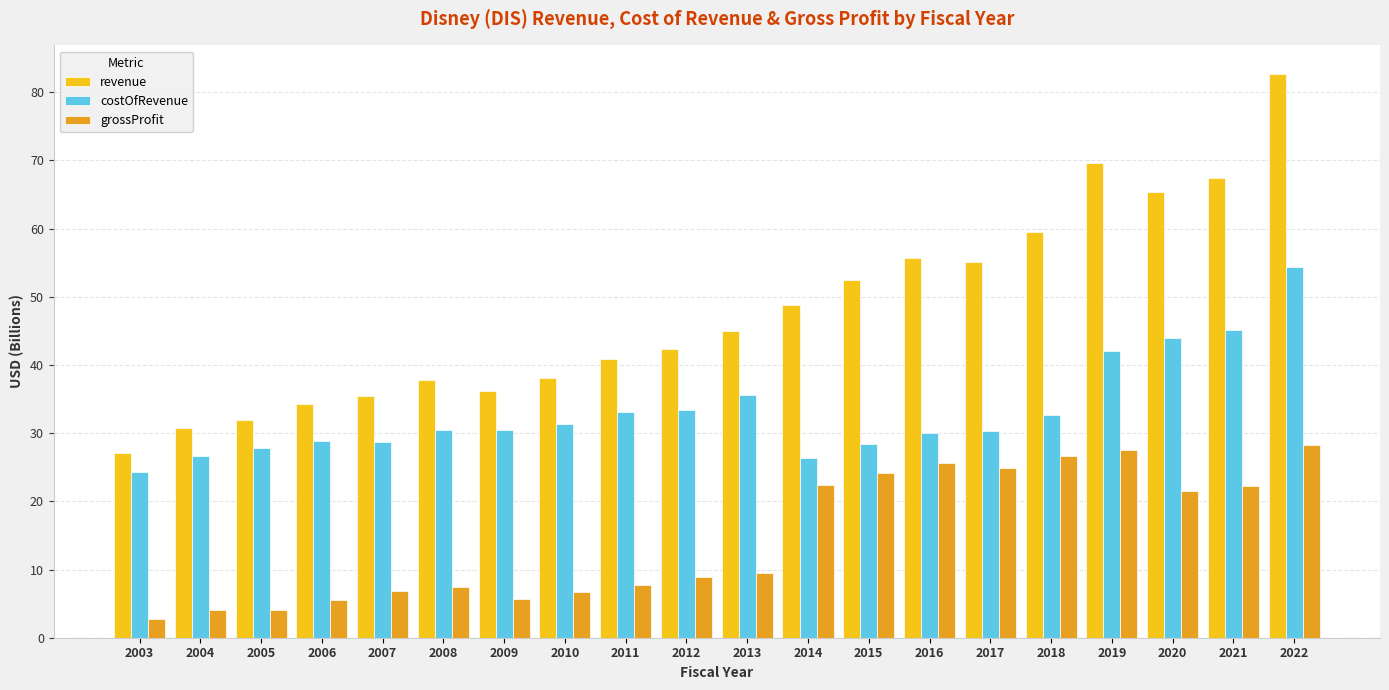

How many categories are shown in the chart?

20